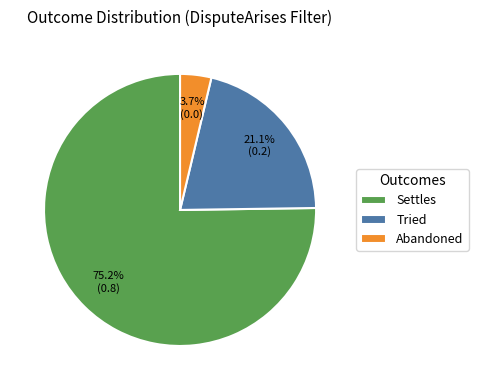

Rank the categories by value from highest to lowest.

Settles, Tried, Abandoned